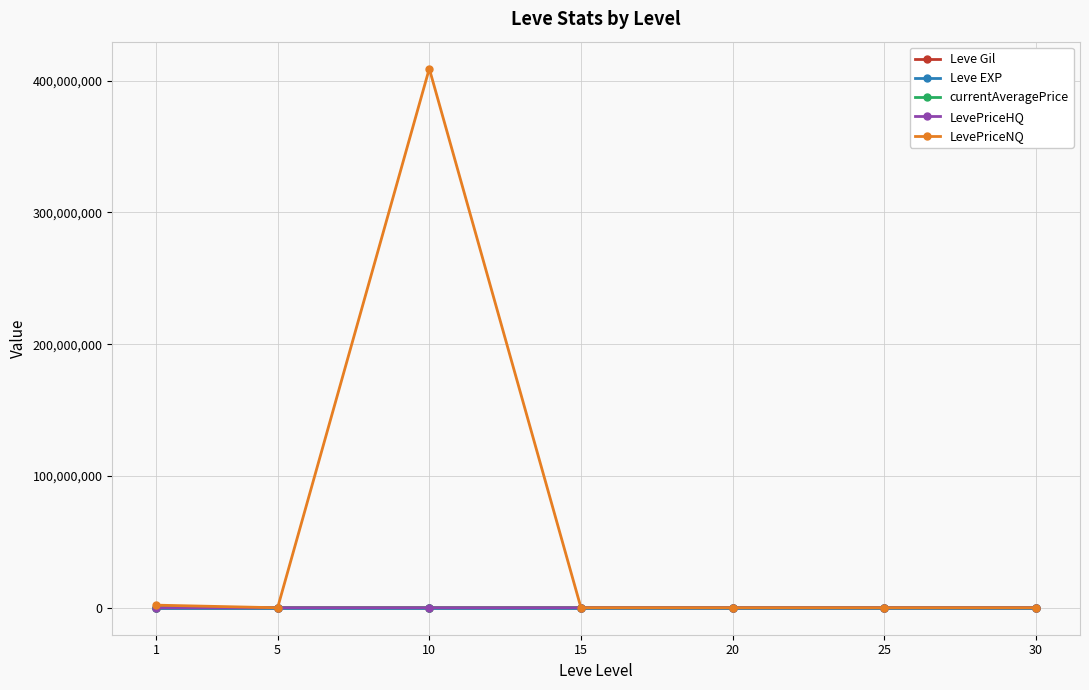

How many data points in Leve EXP are less than 7?

3